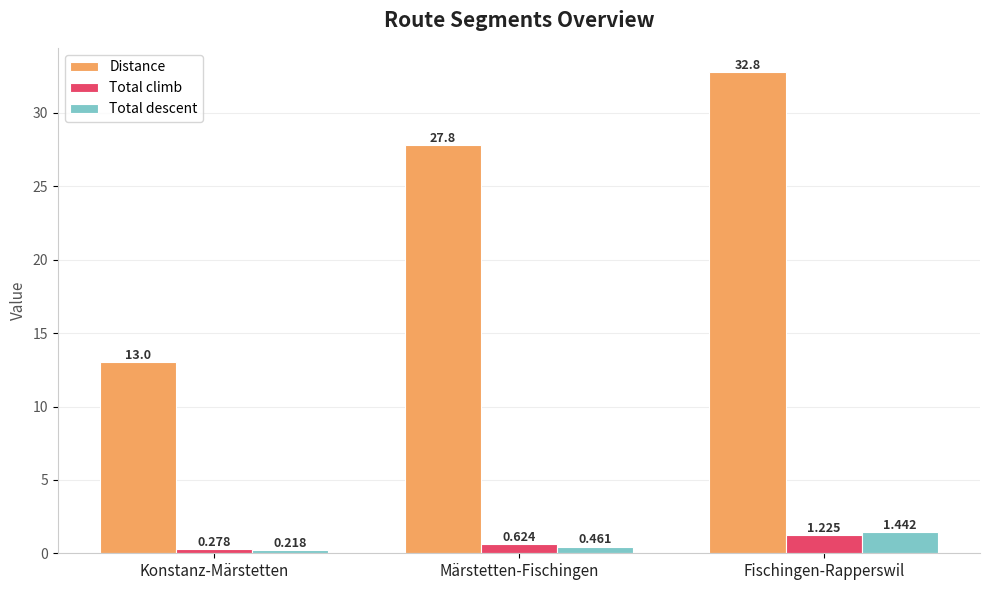

Between Konstanz-Märstetten and Fischingen-Rapperswil, which series saw the biggest shift?

Distance